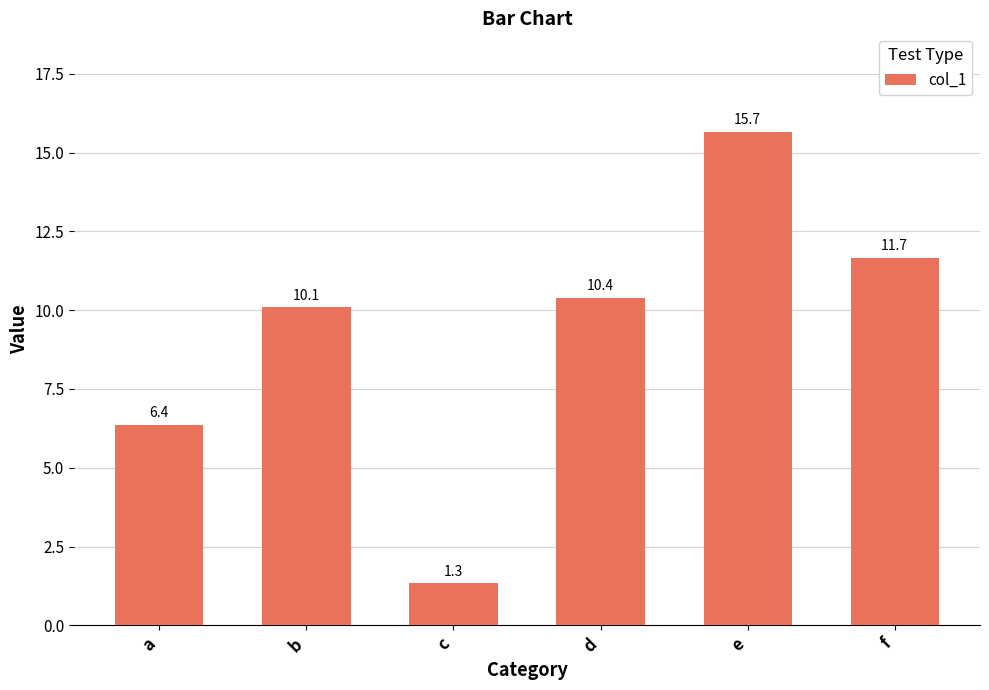

What is the difference between the second highest and minimum values?

10.3